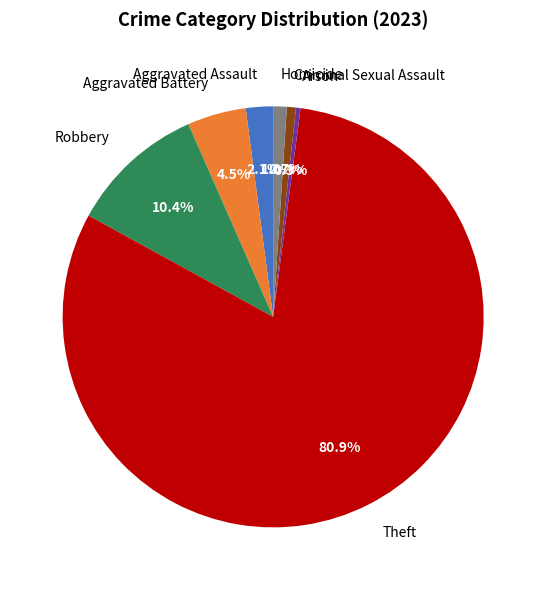

Which slice is the largest?

Theft